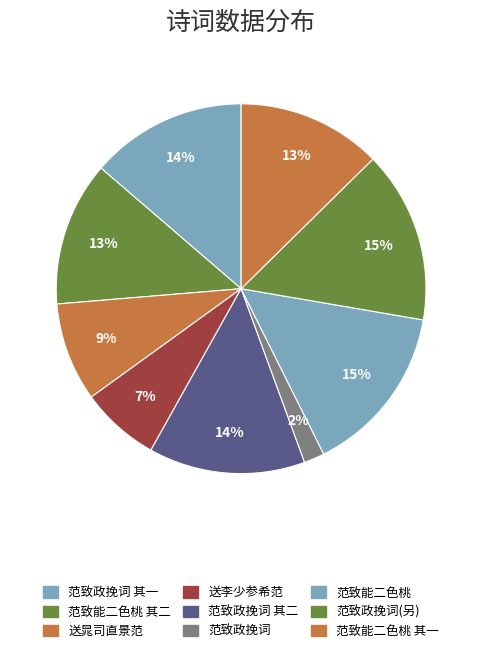

Count the number of slices in the pie.

9